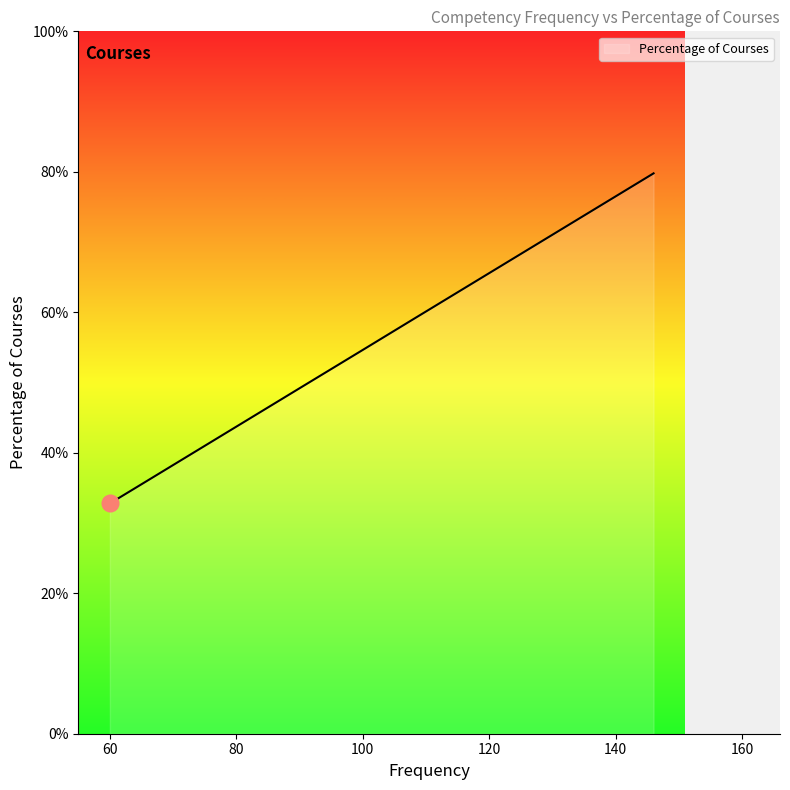

What is the difference between the maximum and minimum values?

47.0